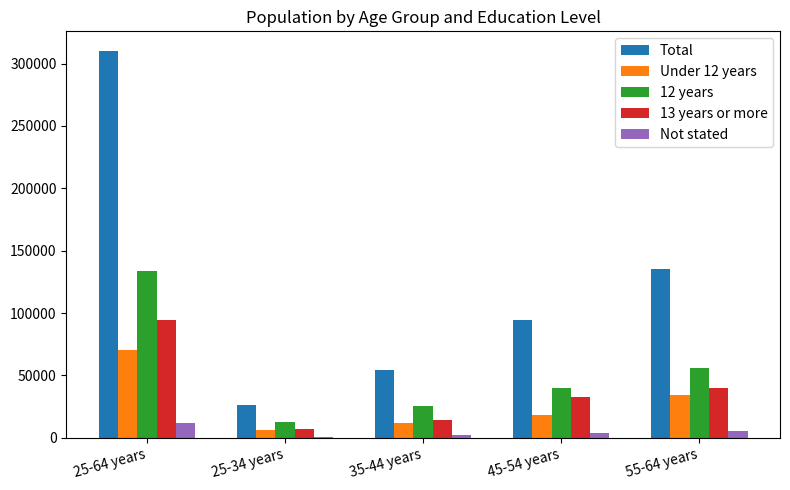

Which series changed the most between 35-44 years and 45-54 years?

Total